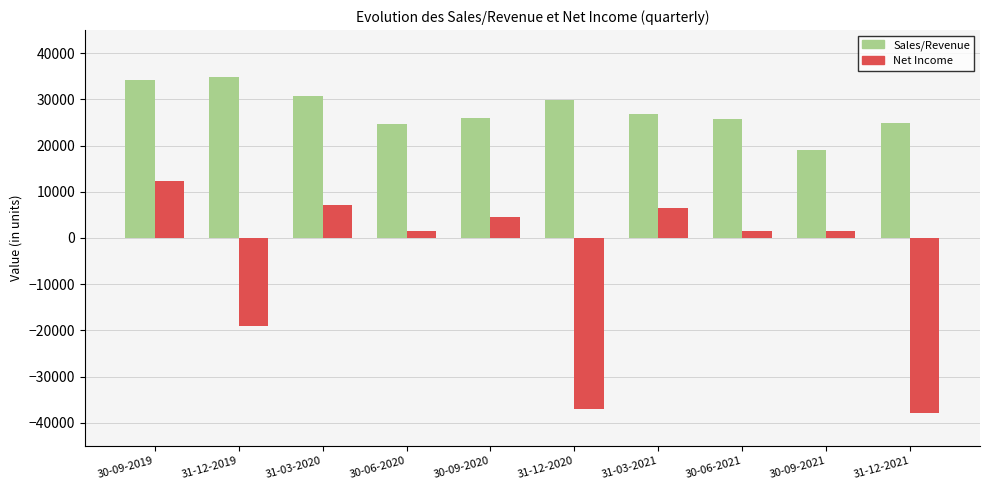

Rank the series at 30-09-2020 from lowest to highest value.

Net Income, Sales/Revenue